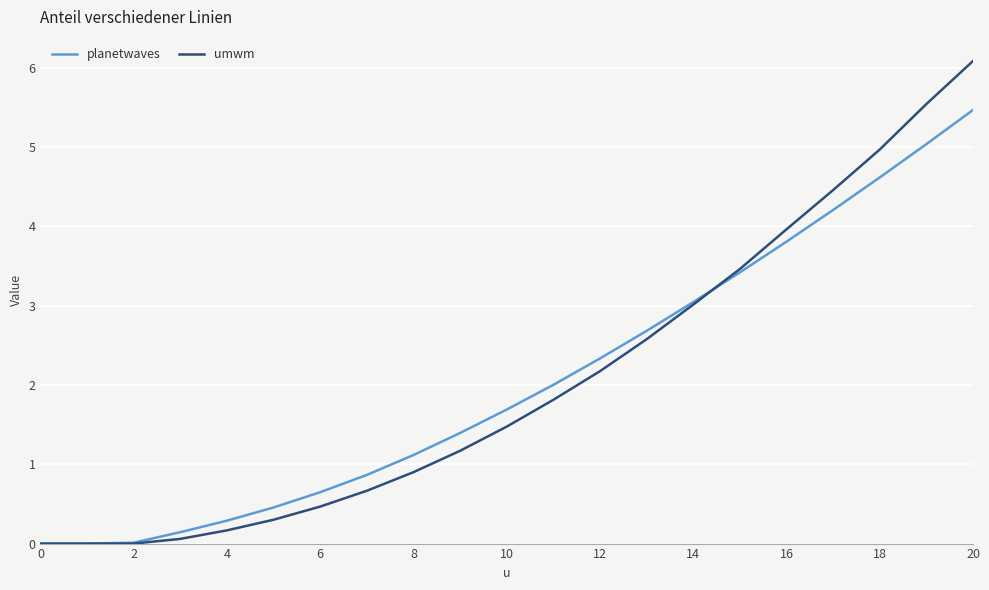

List the series in order of their peak value, highest first.

umwm, planetwaves